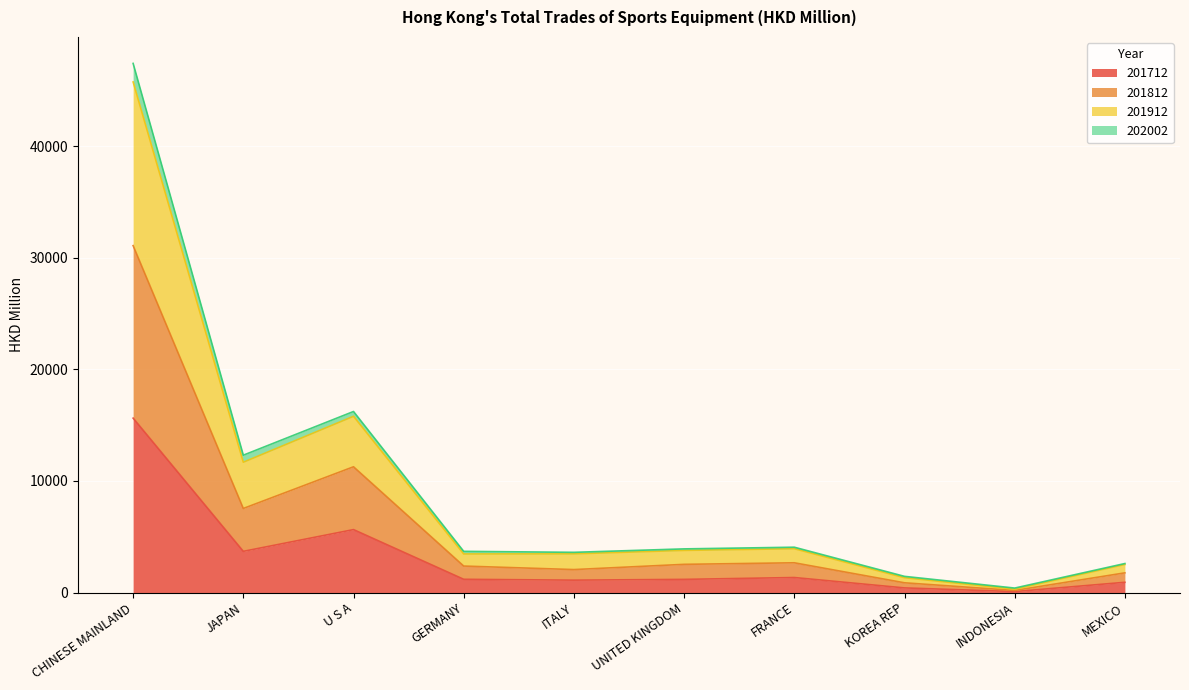

What is the maximum value for 201712?

15625.6